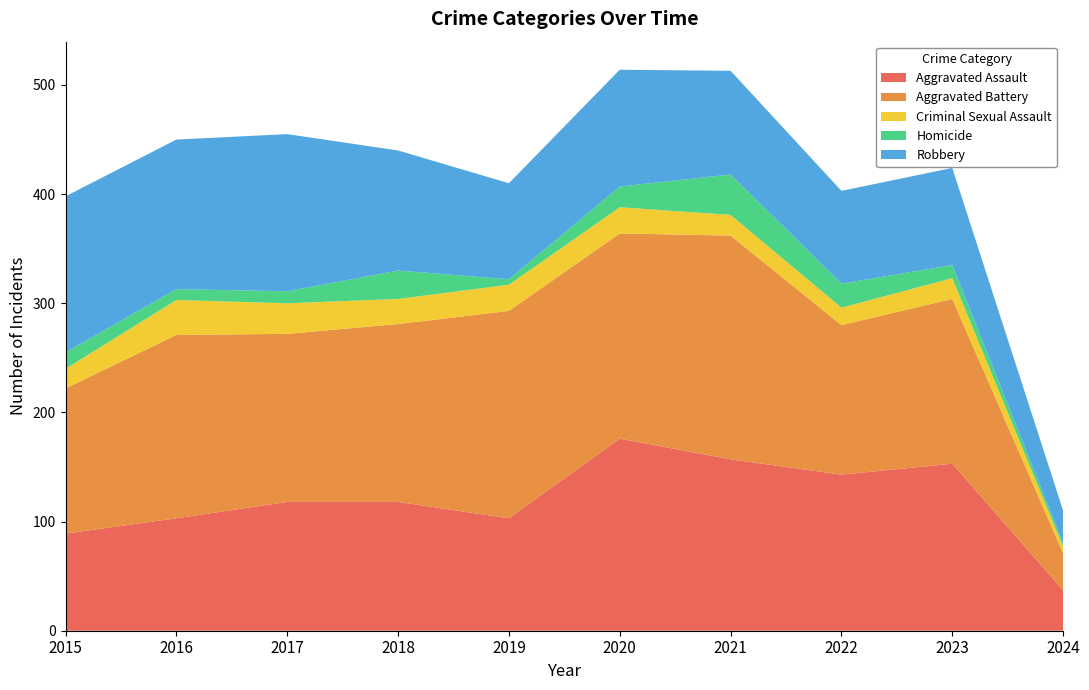

Reading left to right, transcribe all the data shown in this chart.

Aggravated Assault: 2015=89	2016=103	2017=118	2018=118	2019=103	2020=176	2021=157	2022=143	2023=153	2024=37
Aggravated Battery: 2015=133	2016=168	2017=154	2018=163	2019=190	2020=188	2021=205	2022=137	2023=151	2024=34
Criminal Sexual Assault: 2015=18	2016=32	2017=28	2018=23	2019=24	2020=24	2021=19	2022=16	2023=19	2024=6
Homicide: 2015=15	2016=10	2017=11	2018=26	2019=5	2020=19	2021=37	2022=22	2023=12	2024=3
Robbery: 2015=143	2016=137	2017=144	2018=110	2019=88	2020=107	2021=95	2022=85	2023=89	2024=30